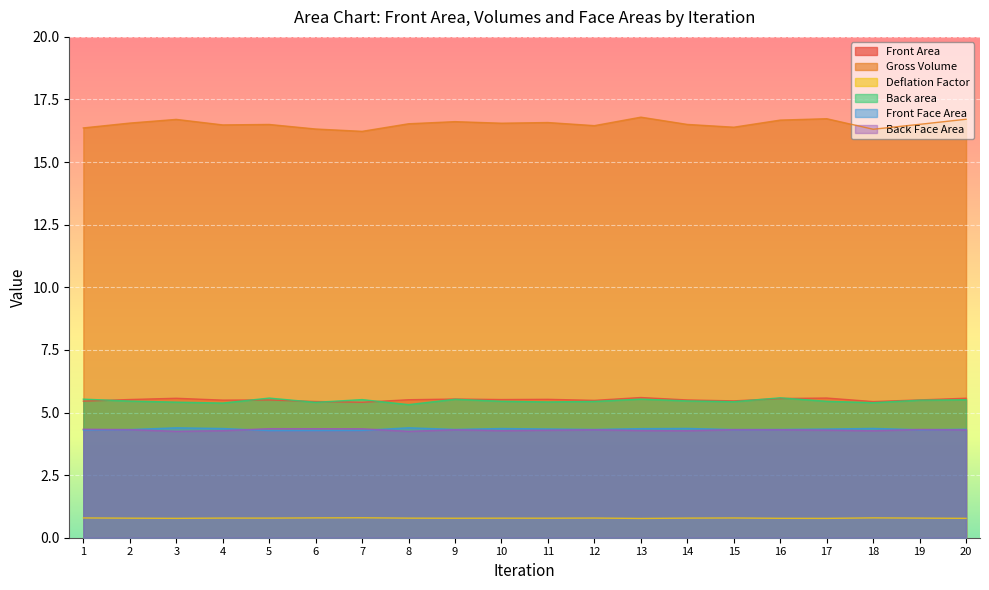

How many interior local peaks does the Gross Volume series have?

6